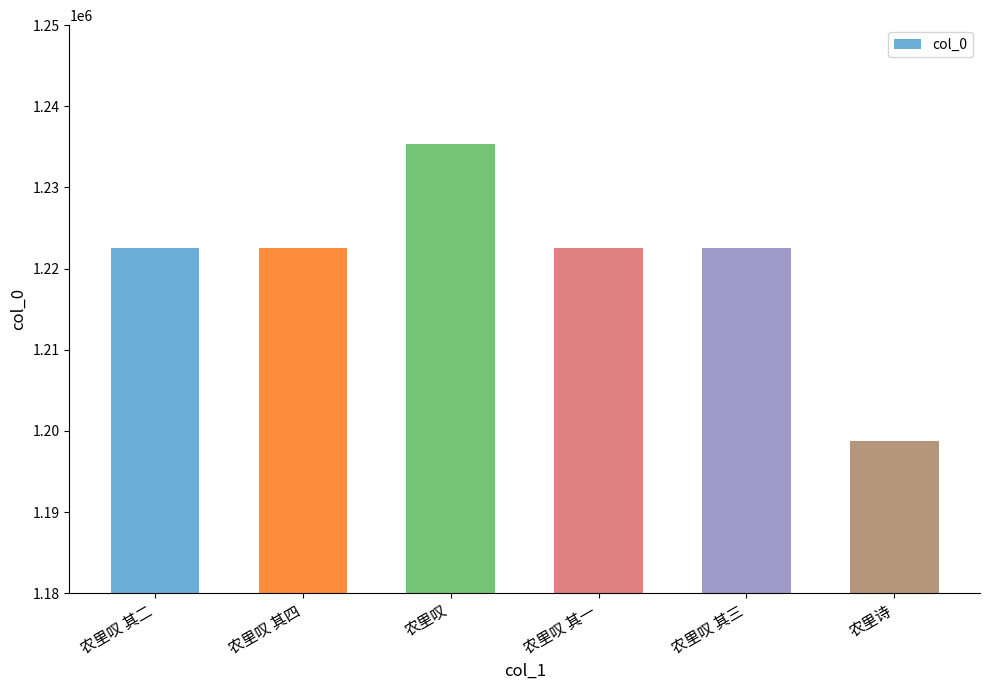

What is the maximum value shown in the chart?

1235315